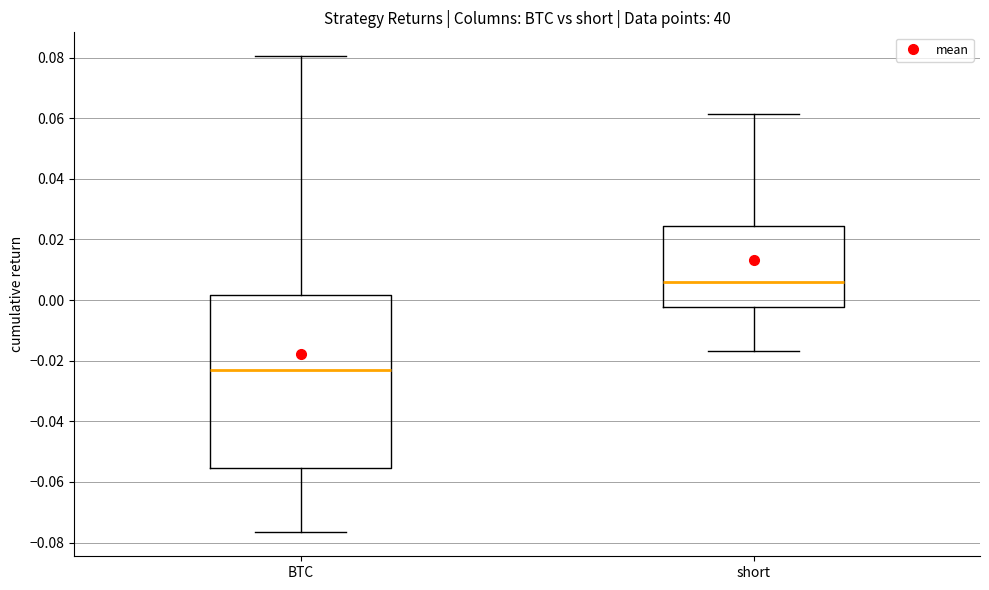

Reading left to right, read every box against the y-axis: the position of its median line, the range the box covers, and the ends of its whiskers. The values are not printed on the chart, so give them approximately, as read against the axis.

BTC: median -0.024, box -0.056 to 0.002, whiskers -0.076 to 0.080
short: median 0.006, box -0.002 to 0.024, whiskers -0.016 to 0.062